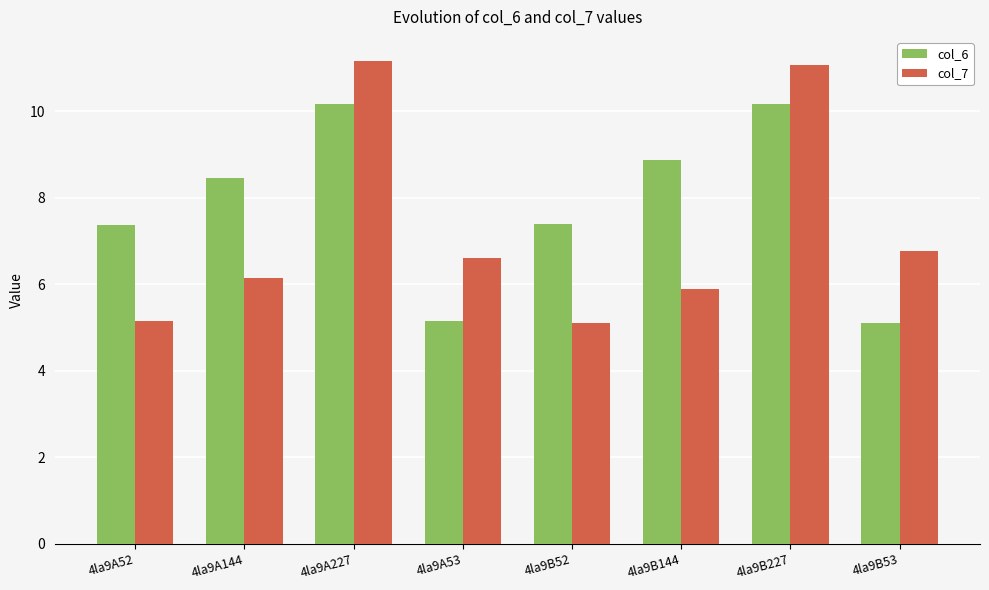

What is the value of the col_6 bar at the 2nd from the left?

8.5